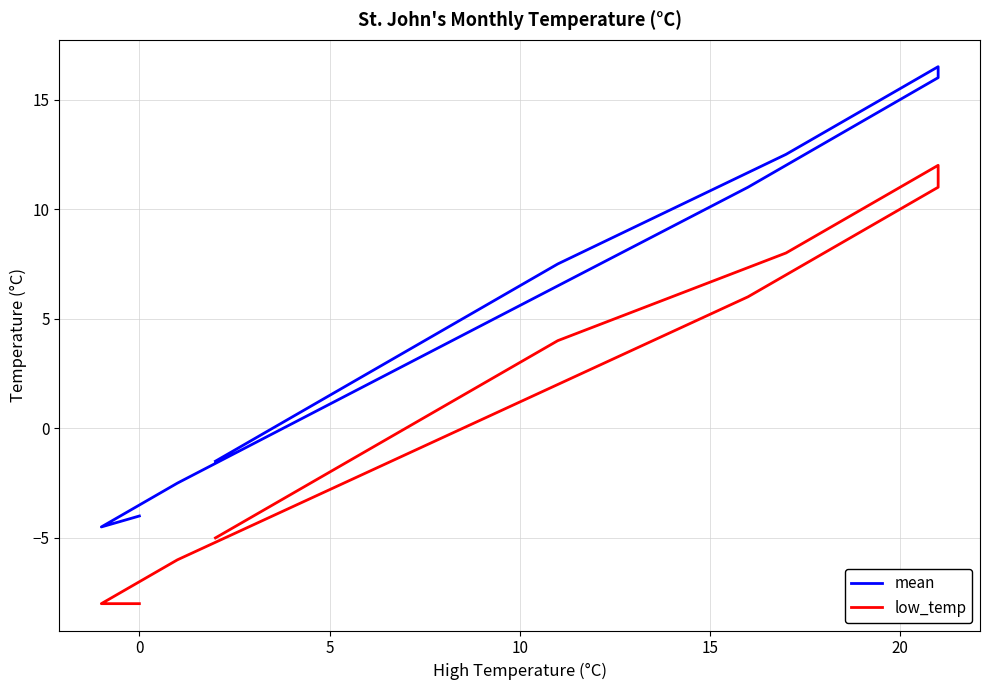

Which series has the largest range (max minus min)?

mean